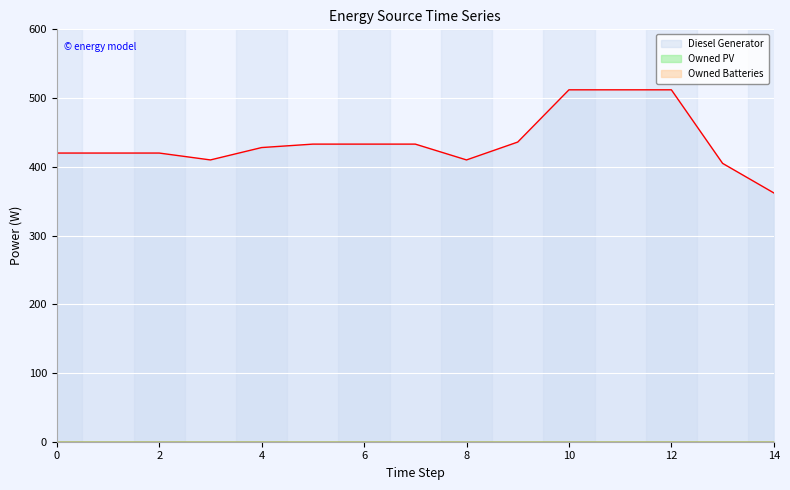

At which category is the sum across all series the highest?

10